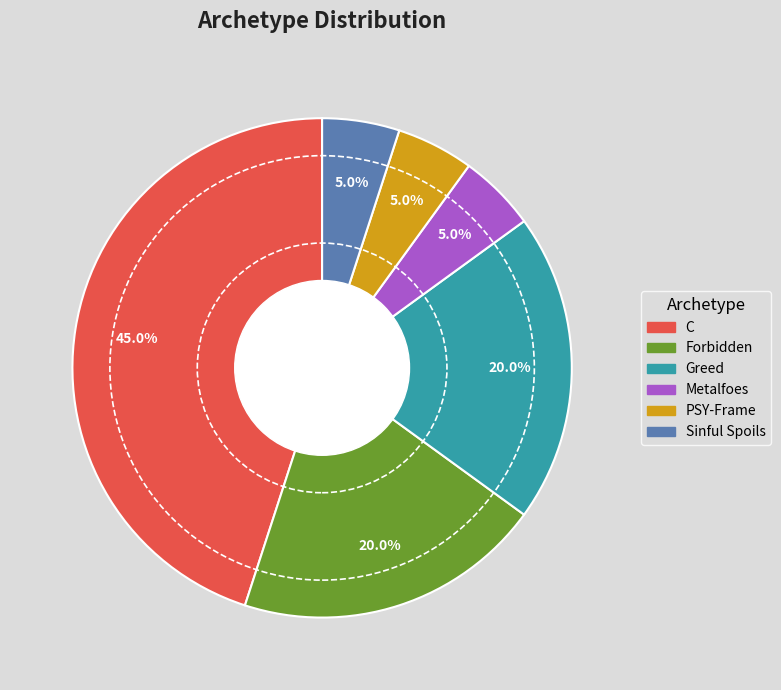

Between Greed and C, which is larger?

C